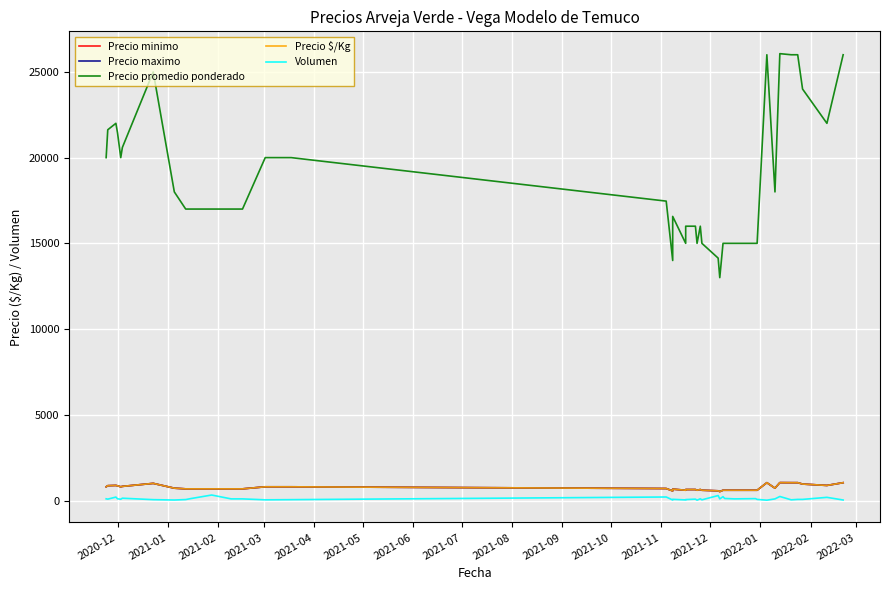

Is the value of Volumen at 32 greater than the value of Precio minimo at 2021-08?

No